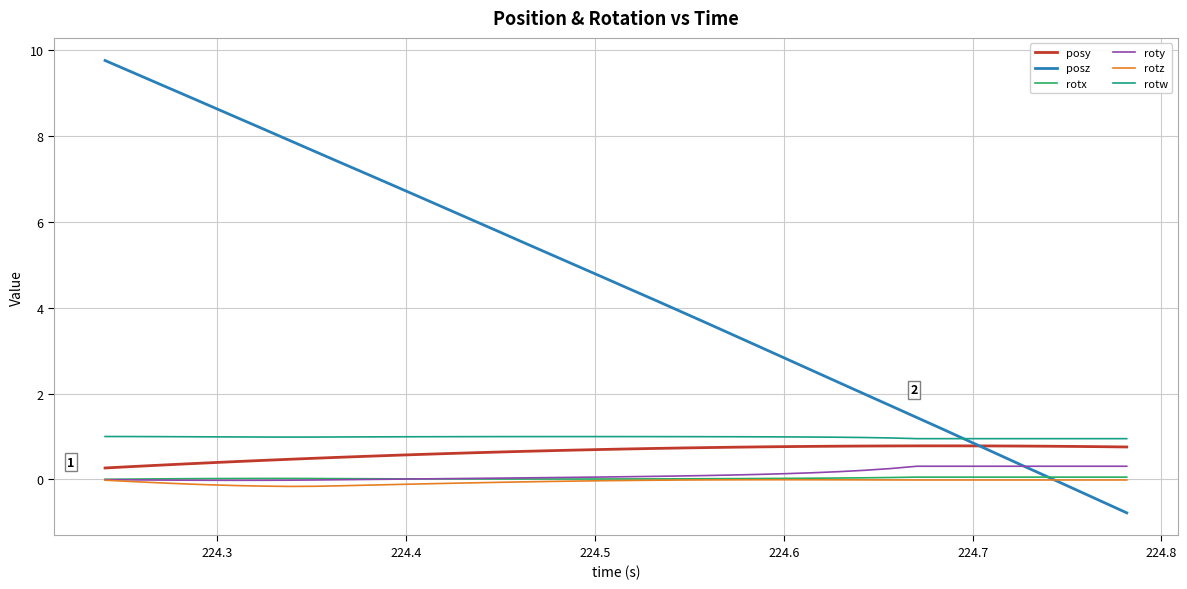

What is the greatest value displayed?

9.7